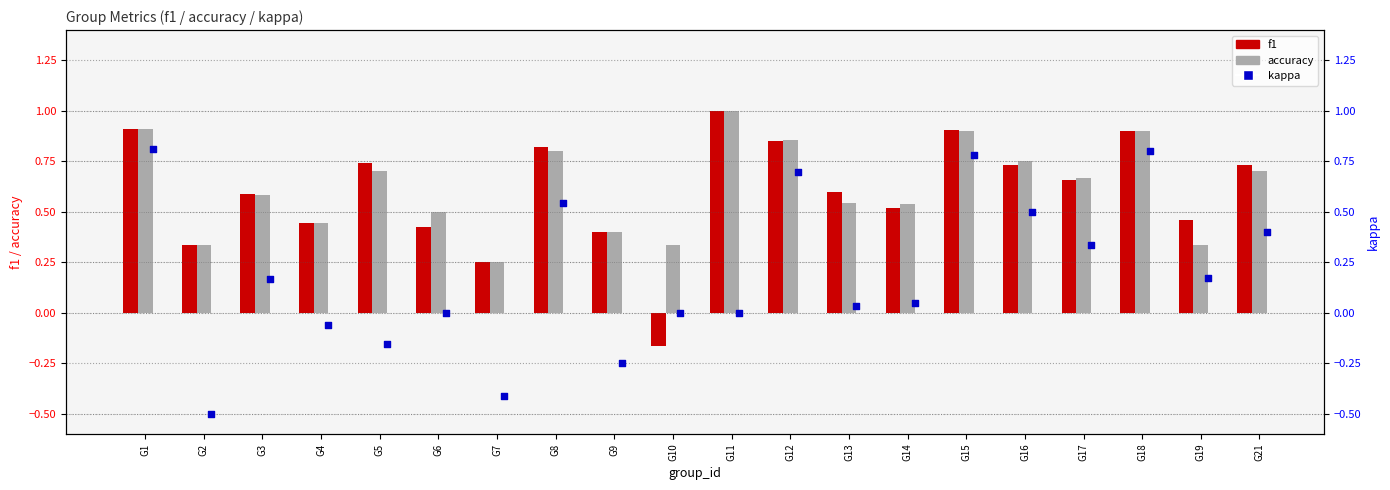

What are all the series names shown in the legend?

f1, accuracy, kappa